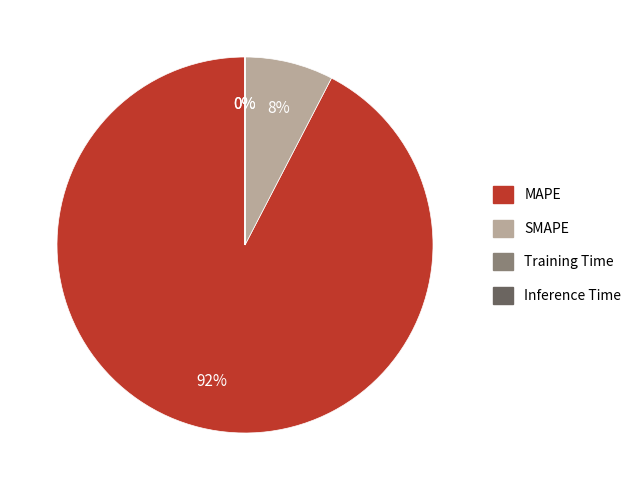

Combined, do SMAPE and MAPE account for over 50%?

Yes